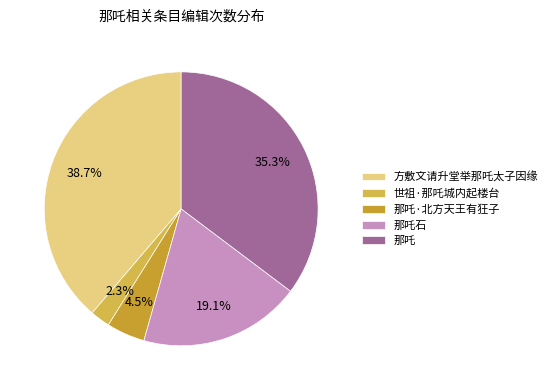

To the nearest percent, what is the average slice percentage?

20%